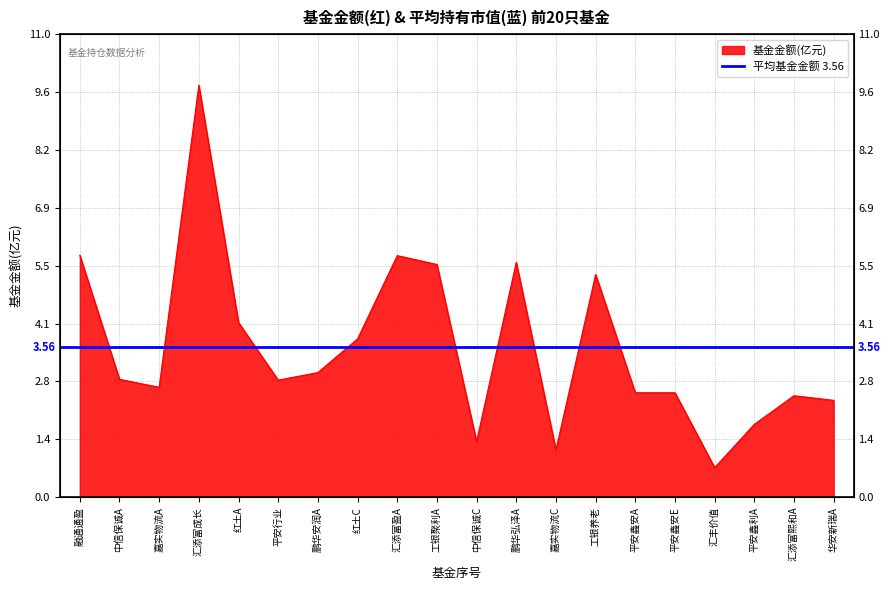

Between 平安行业 and 工银聚利A, which is larger?

工银聚利A